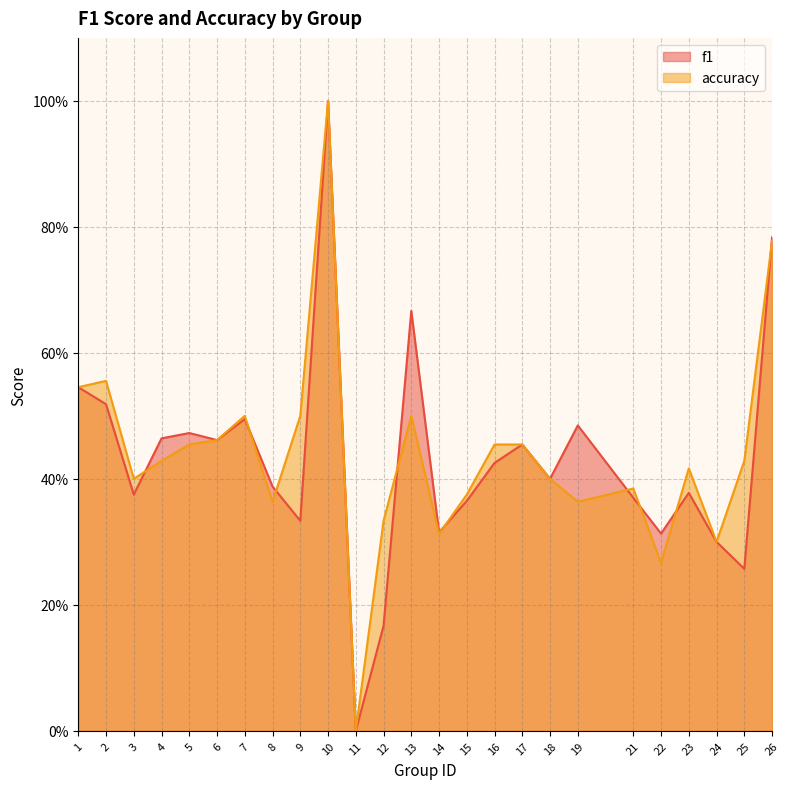

What is the difference between the maximum and minimum values in the accuracy series?

1.0